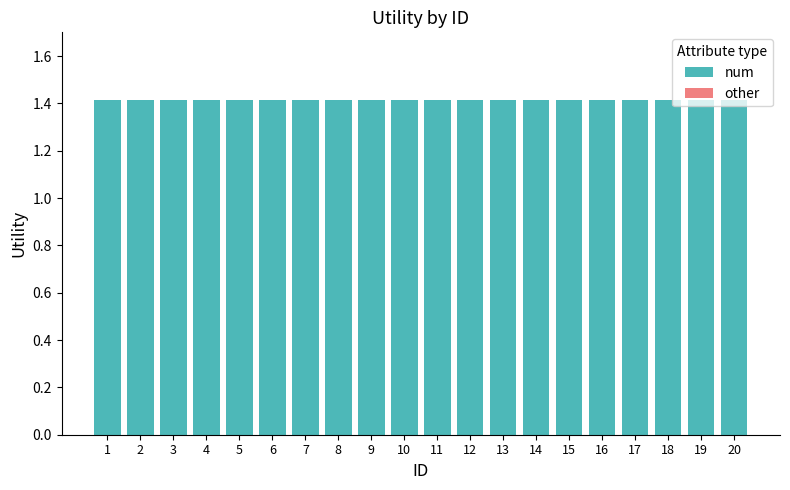

Rank the series by their average value, from highest to lowest.

num, other